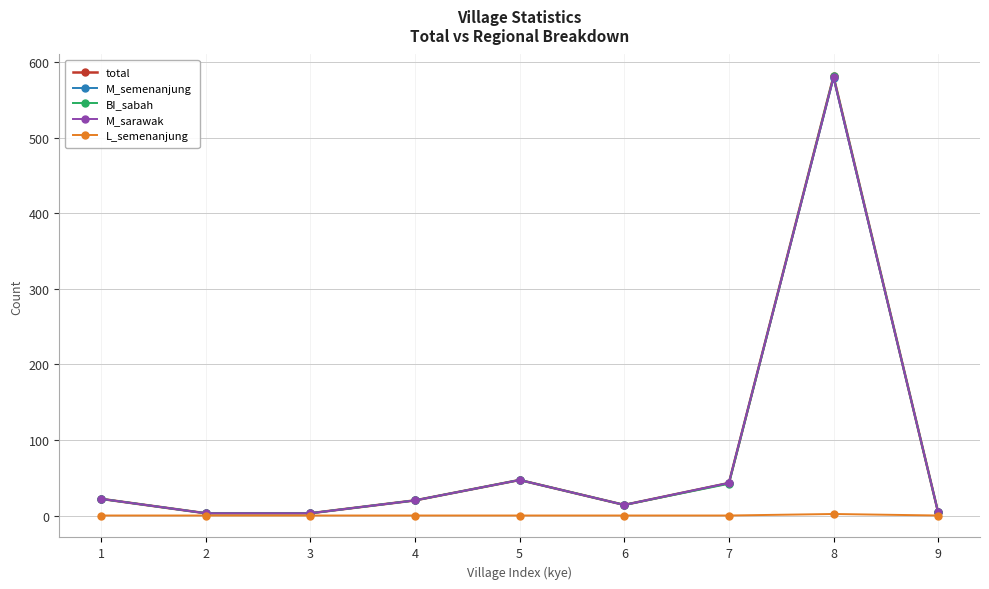

What is the average value of the BI_sabah series?

82